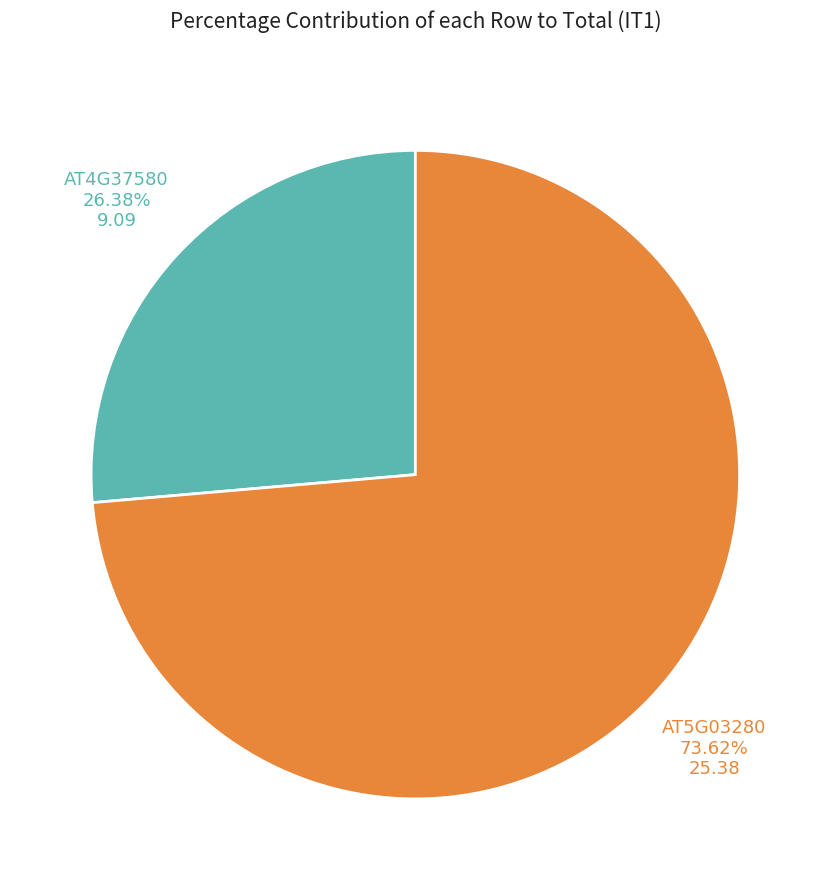

Which slice is the largest?

AT5G03280